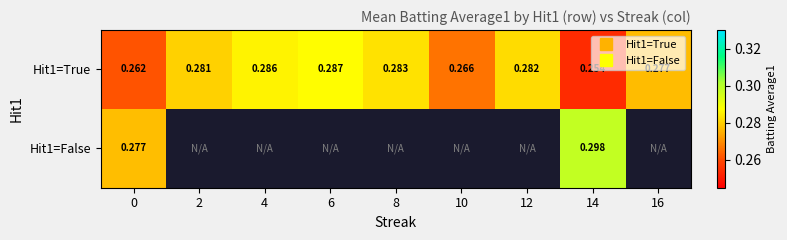

At which label is Hit1=True closest to 0?

14